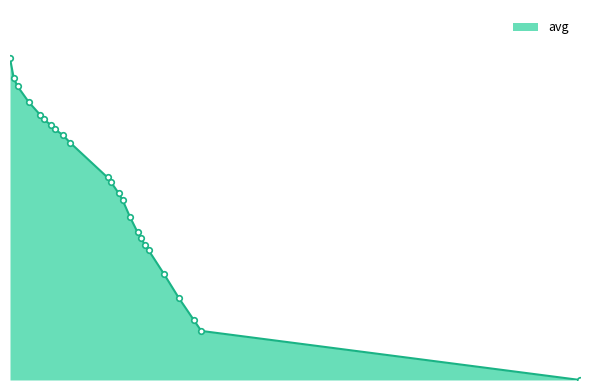

What is the value of the 6th point from the left?

5.0